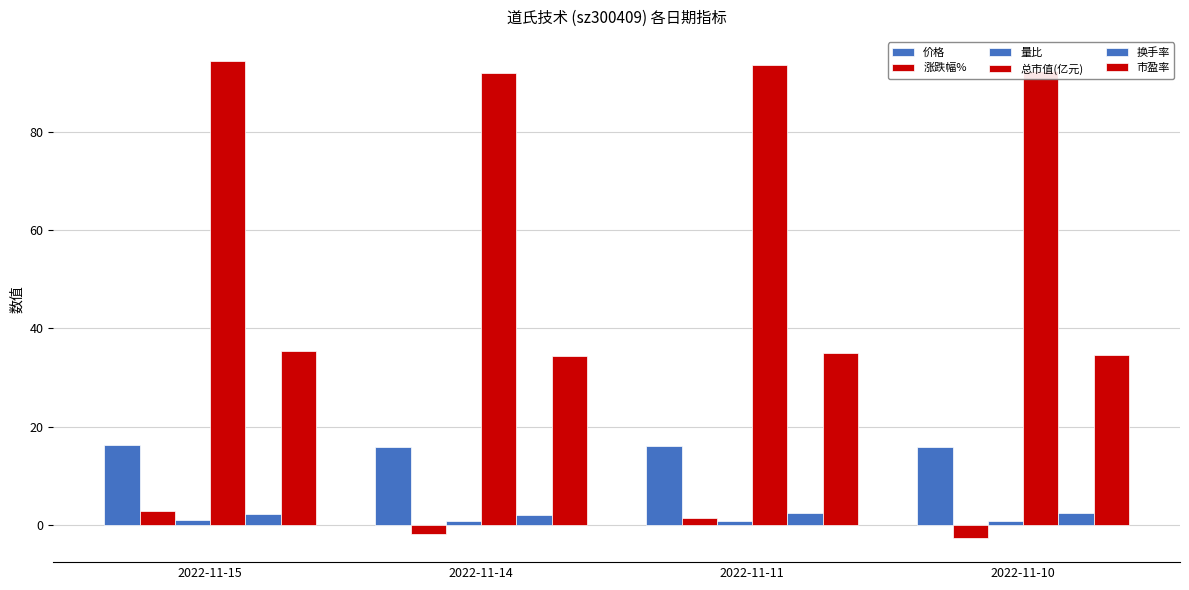

The value of 量比 at 2022-11-14 is 0.7. True or false?

True